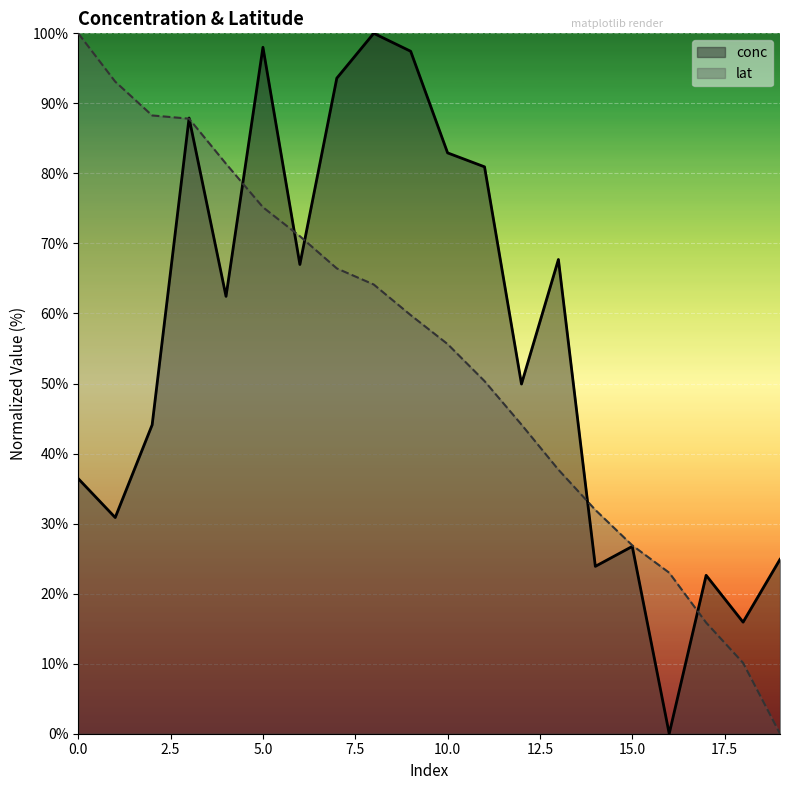

Rank the categories by conc value from lowest to highest.

16, 18, 17, 14, 19, 15, 1, 0, 2, 12, 4, 6, 13, 11, 10, 3, 7, 9, 5, 8